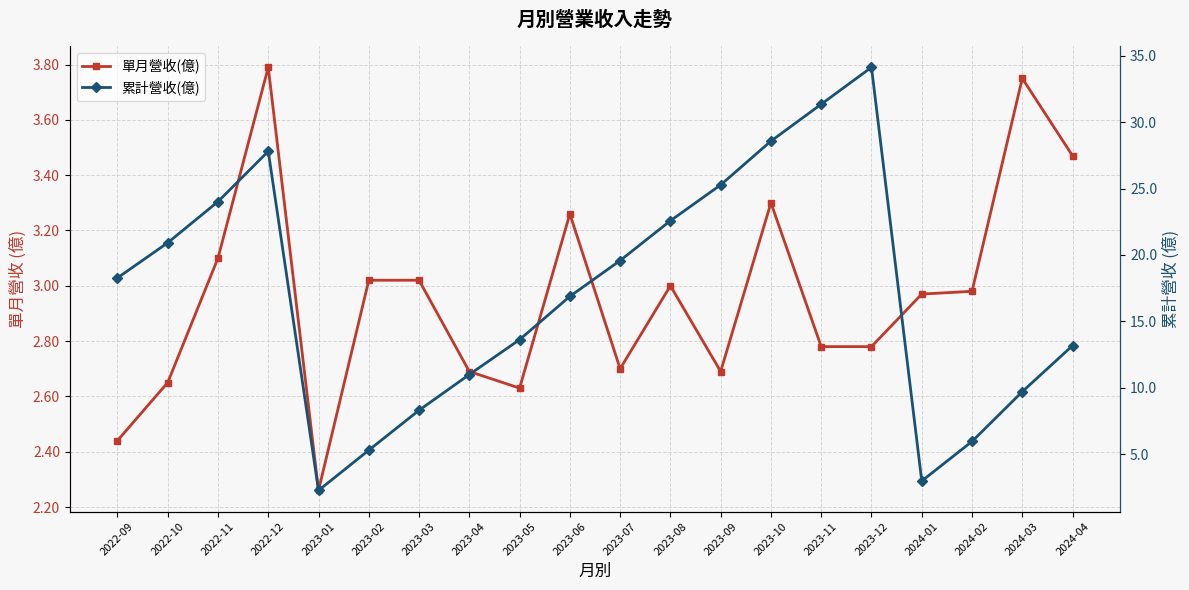

How many series are shown in this chart?

2